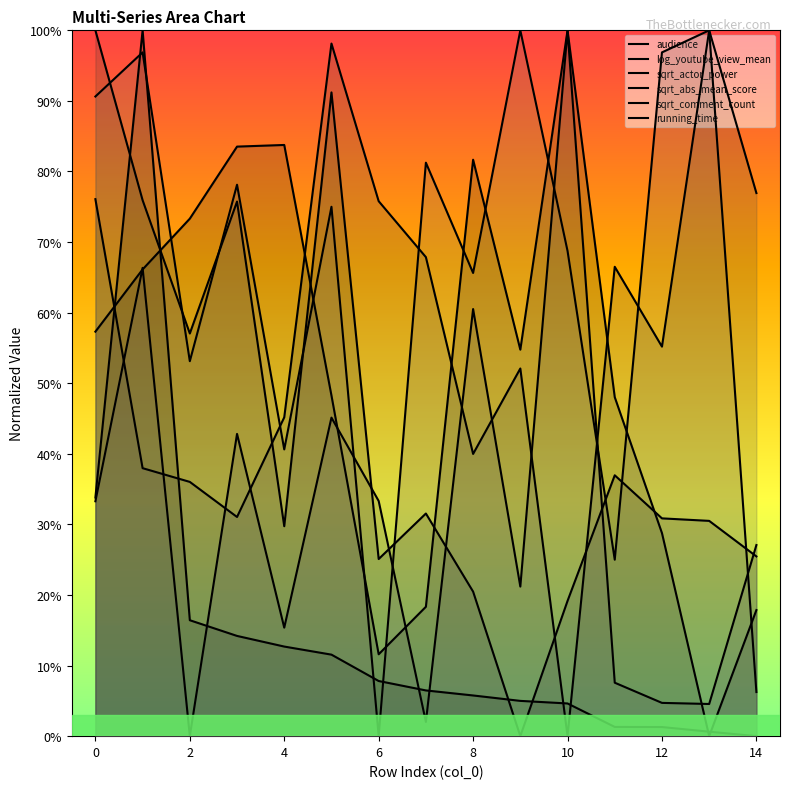

How many interior local valleys does the running_time series have?

5